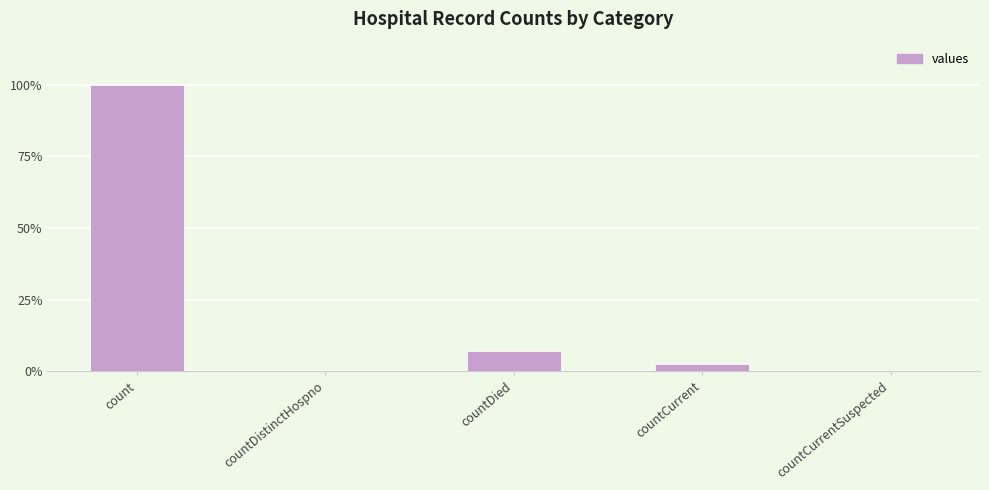

How many data points are less than 346?

2